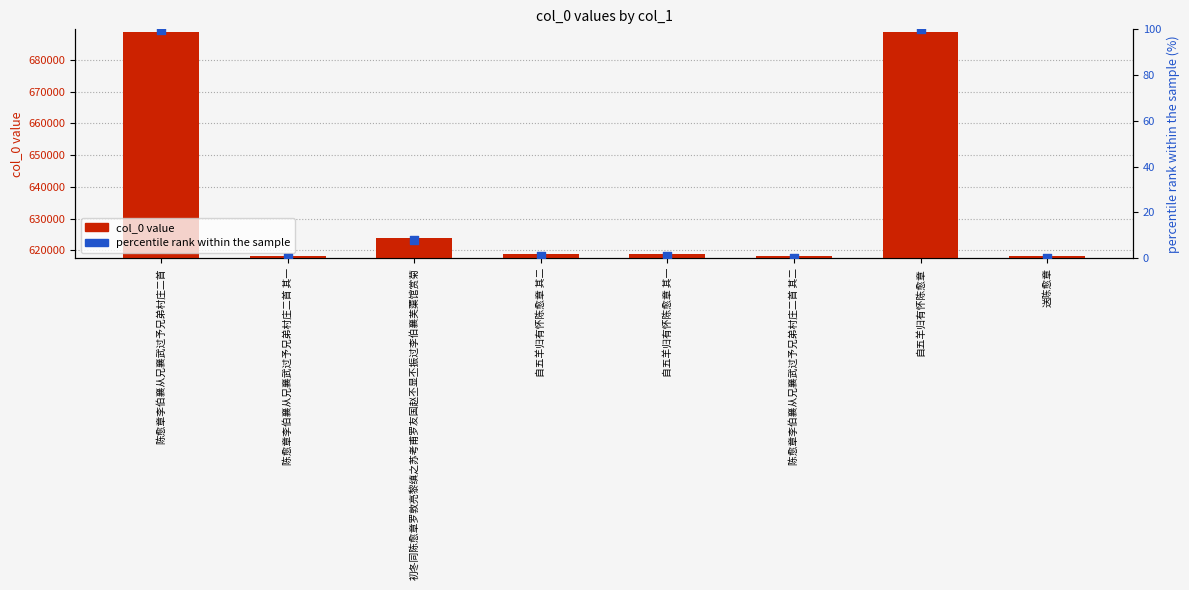

What are all the series names shown in the legend?

col_0 value, percentile rank within the sample